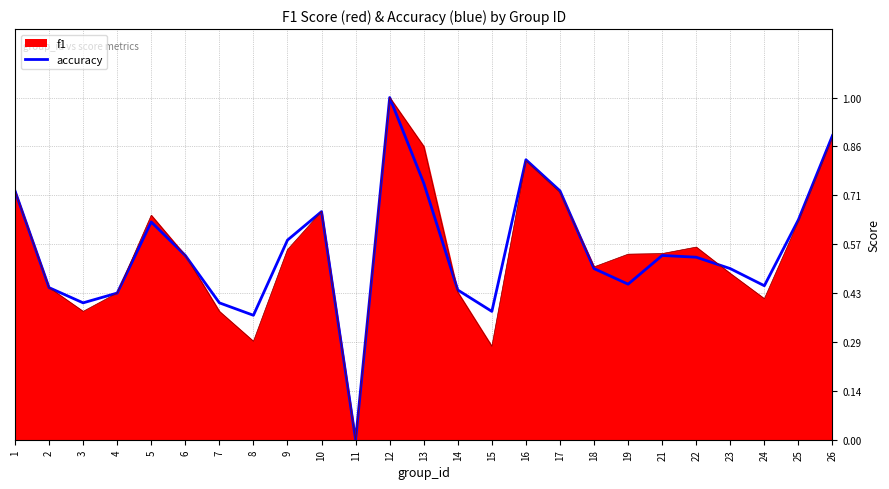

At how many categories does at least one series exceed 0?

24